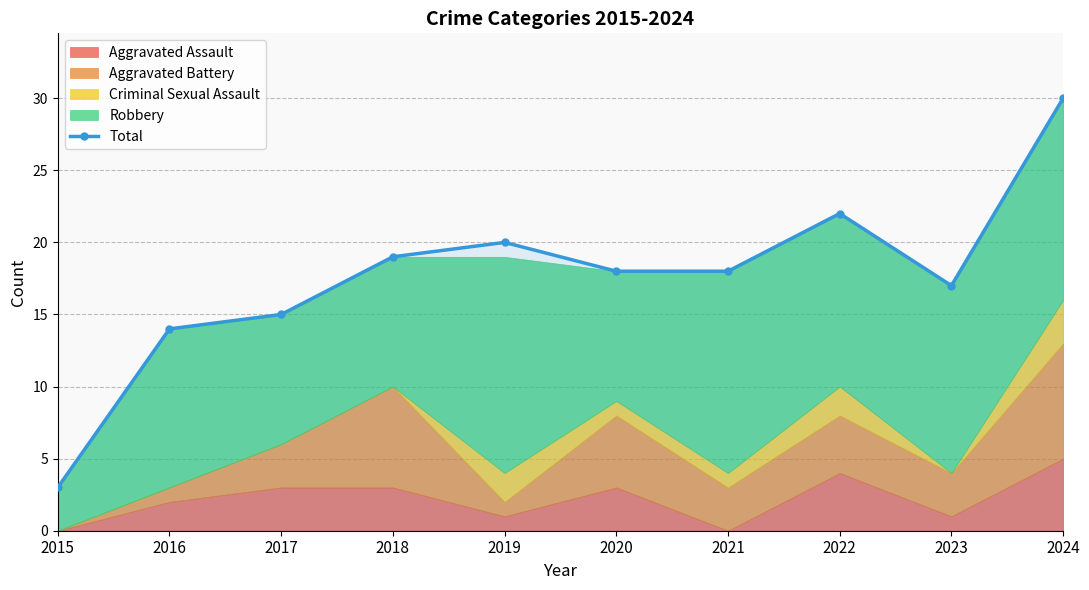

At which category does the chart reach its minimum across all series?

2015